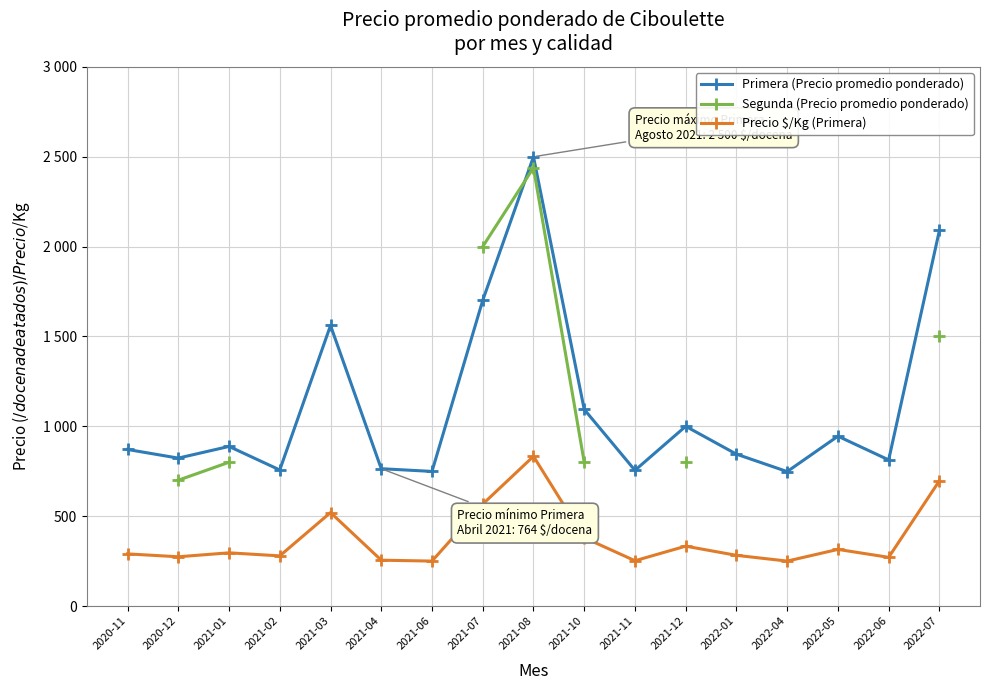

How many lines are shown in the chart?

3